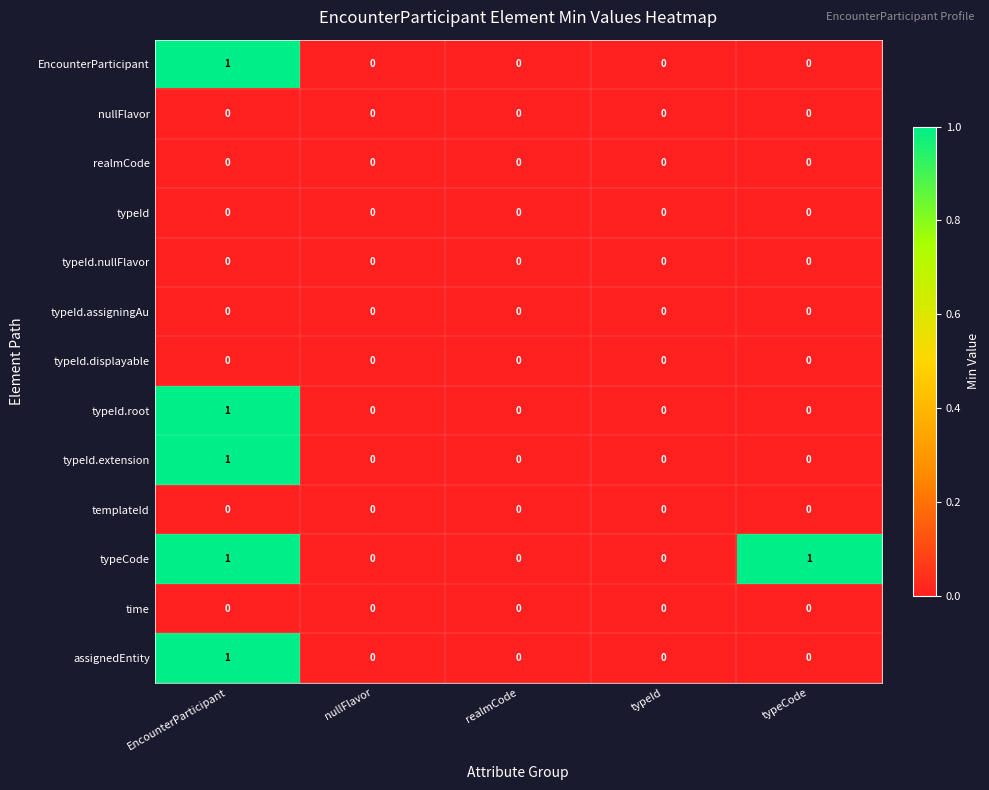

What is the spread (max minus min) of values at typeCode?

1